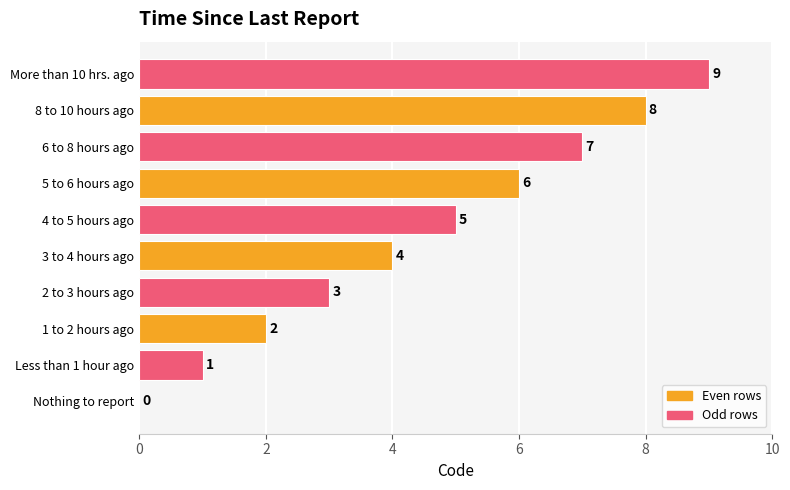

How many values are above zero?

9